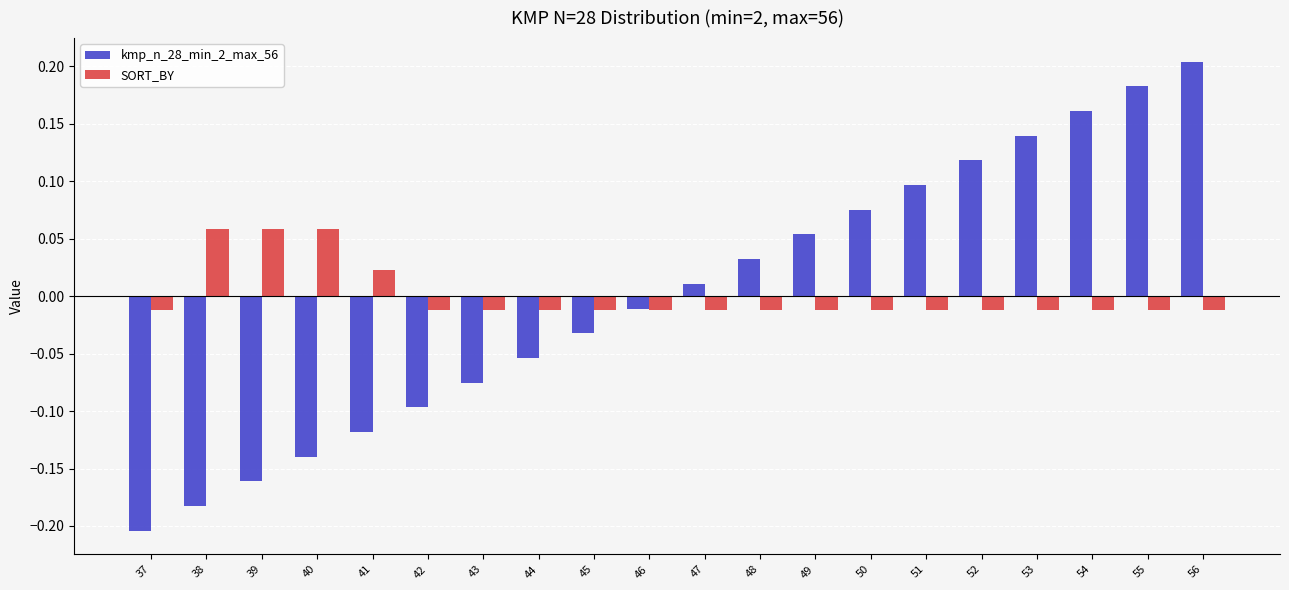

At how many categories does at least one series exceed 0?

14